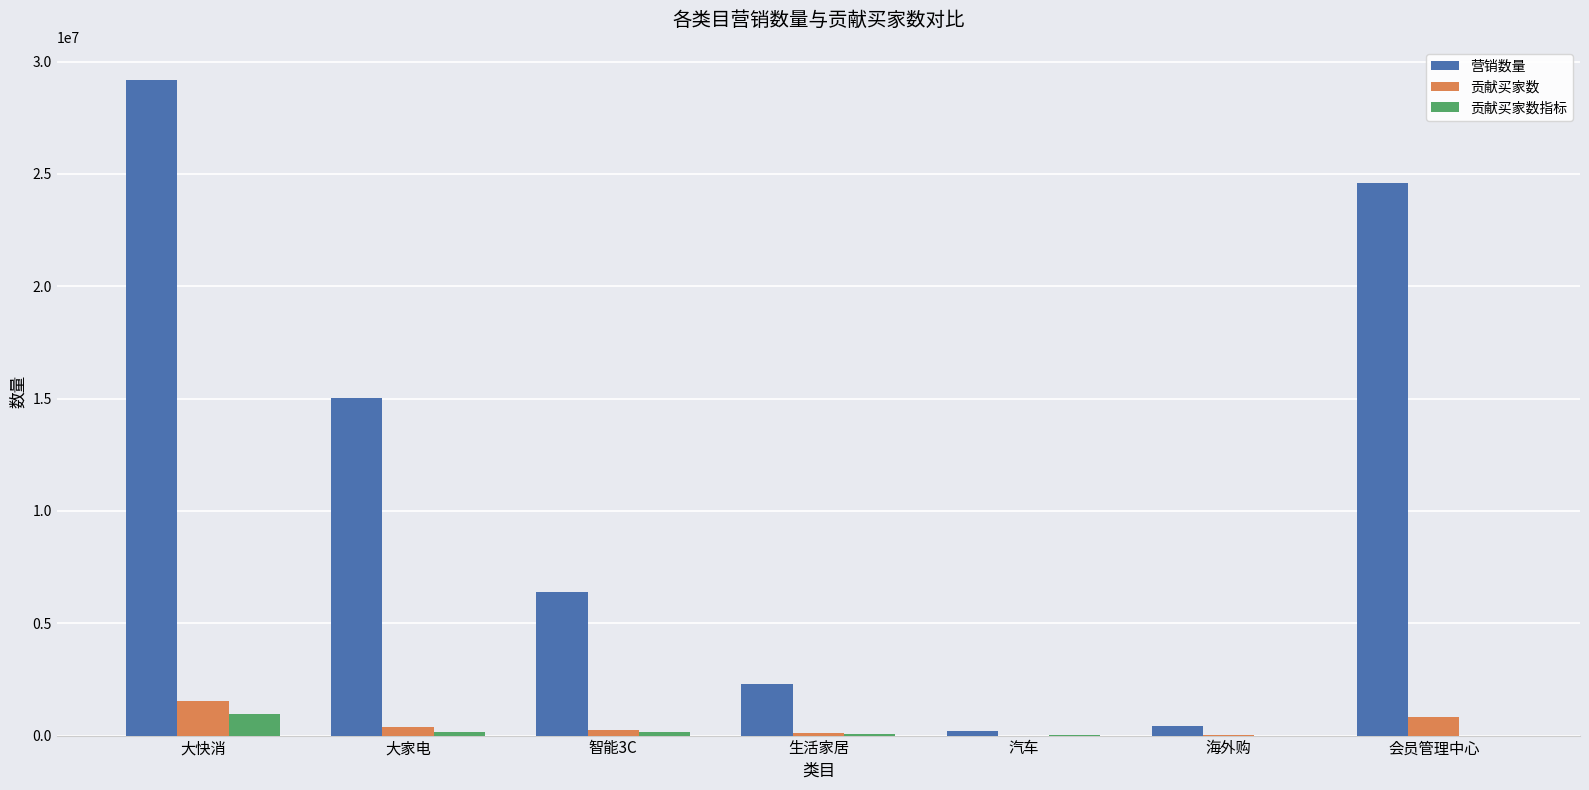

True or false: 营销数量 has a value of 39884249 at 会员管理中心.

False